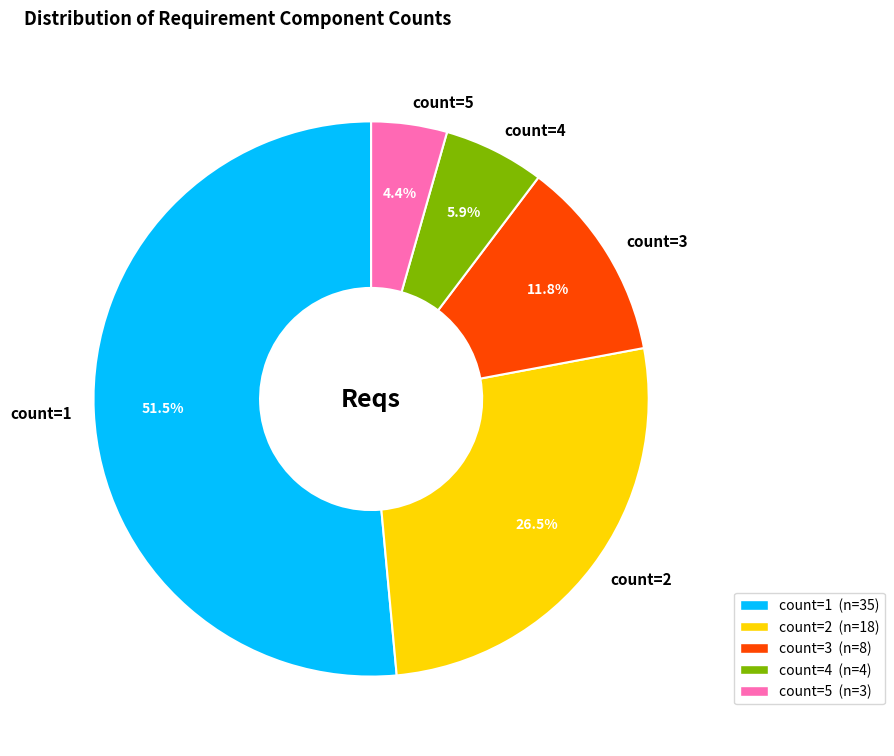

To the nearest percent, what percentage of the pie is count=3?

12%